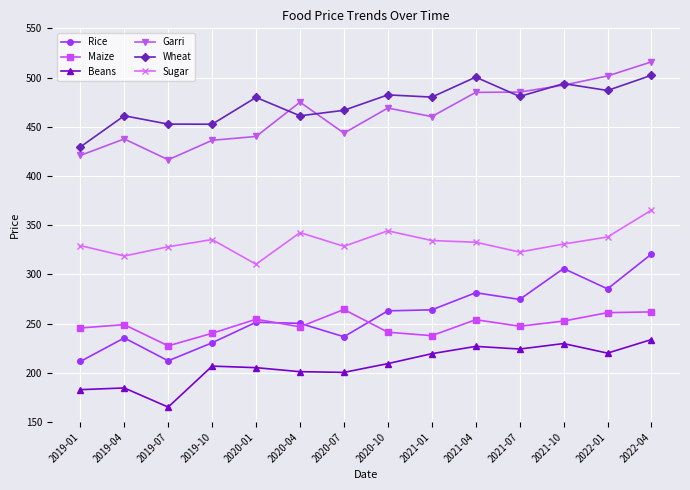

How many lines are shown in the chart?

6